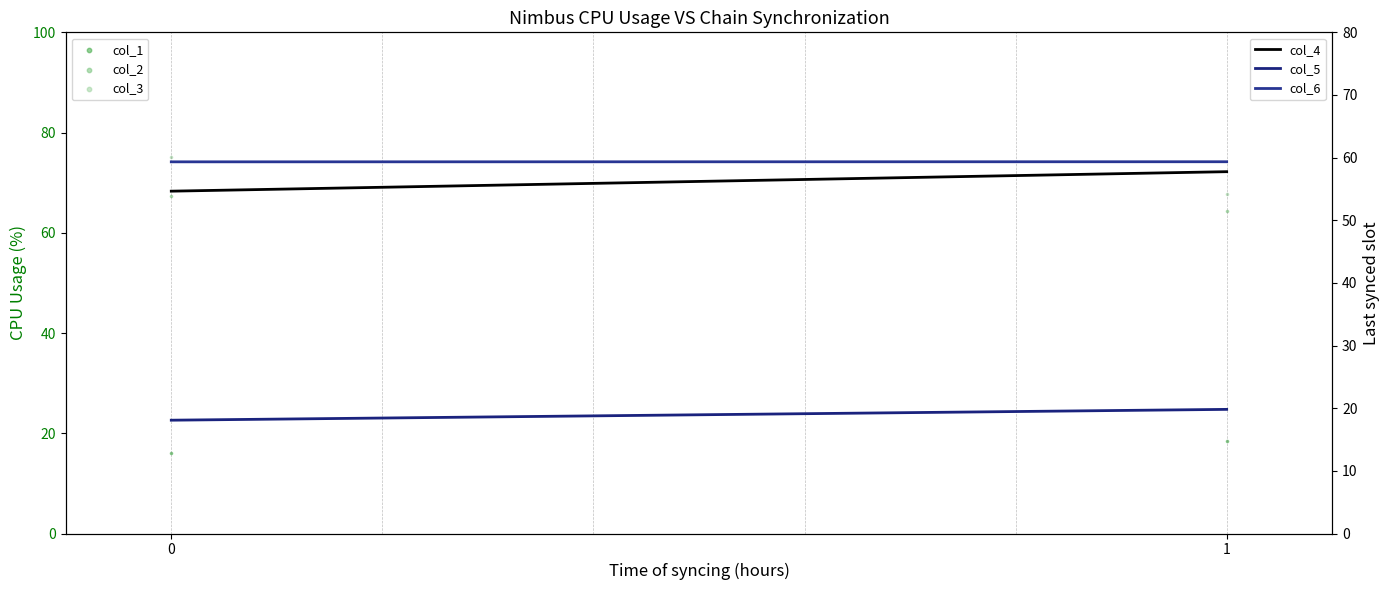

Which series has the largest Y range (max minus min)?

col_3